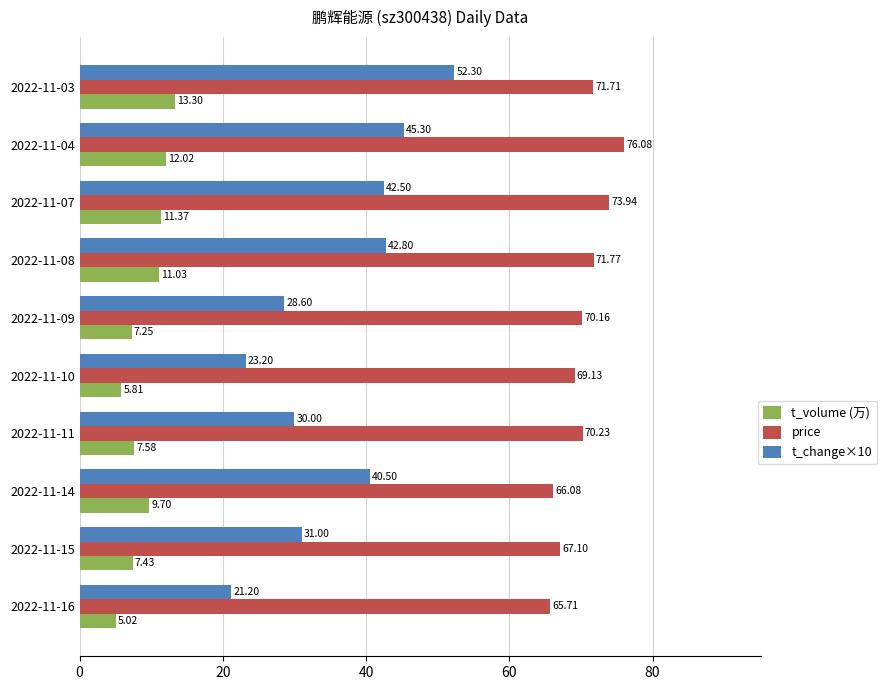

Count the number of categories in the chart.

10